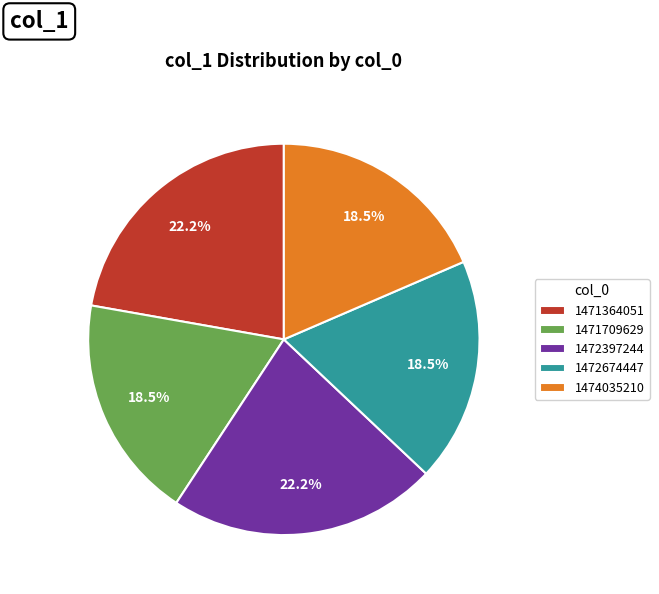

Is there a majority slice in this chart?

No